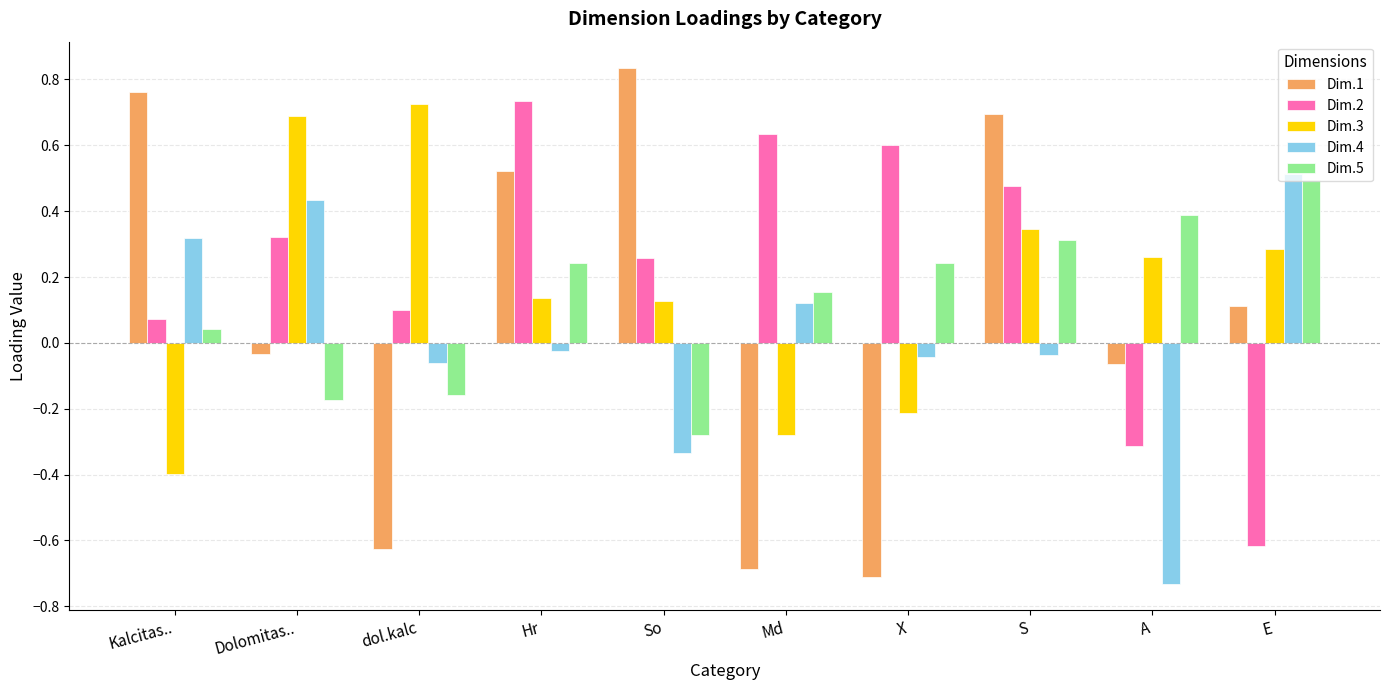

Are the bars horizontal?

No